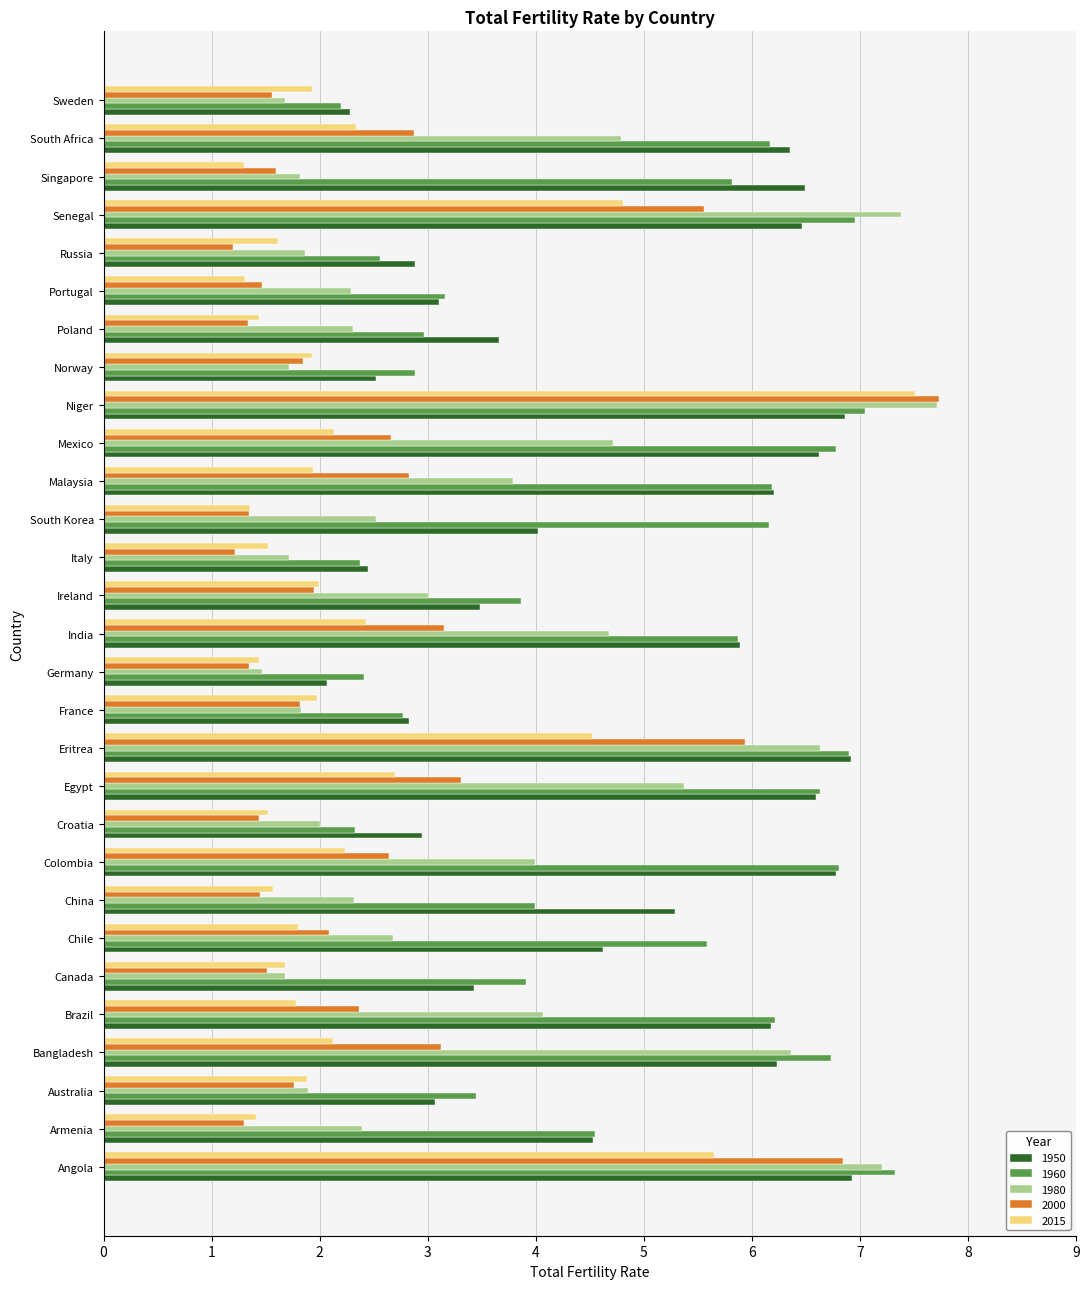

Which series has the largest total across all categories?

1960